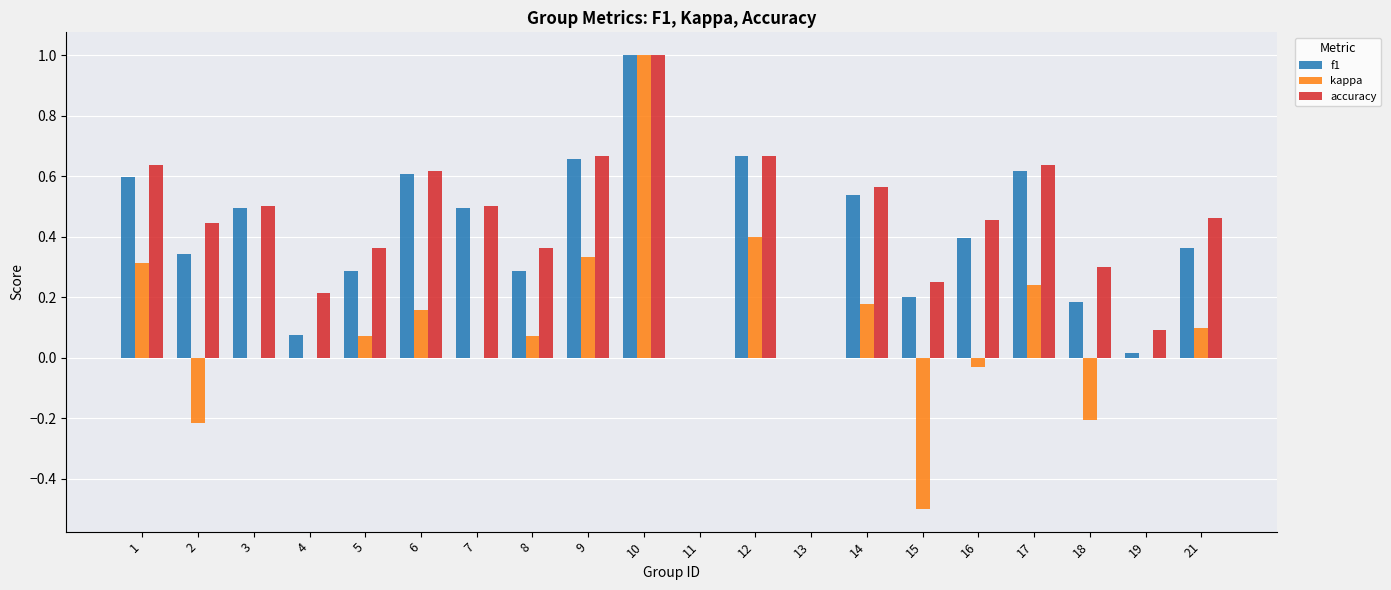

How many categories are shown in the chart?

20